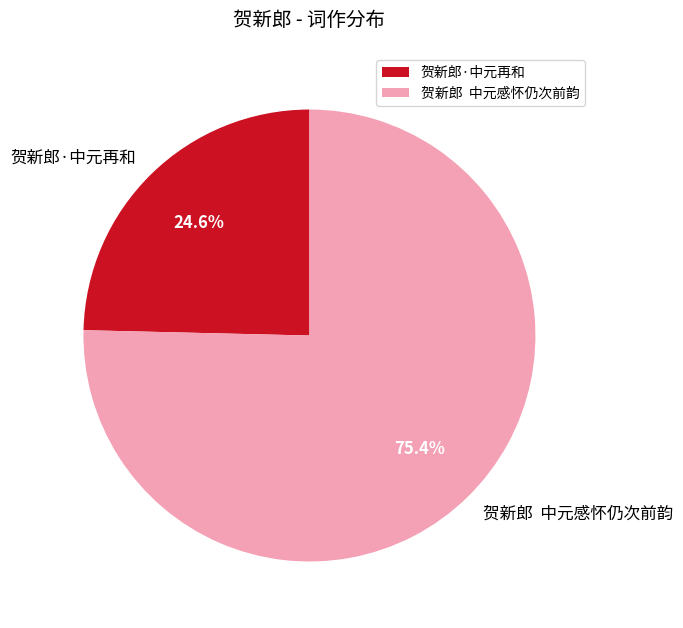

How many segments does this pie chart have?

2